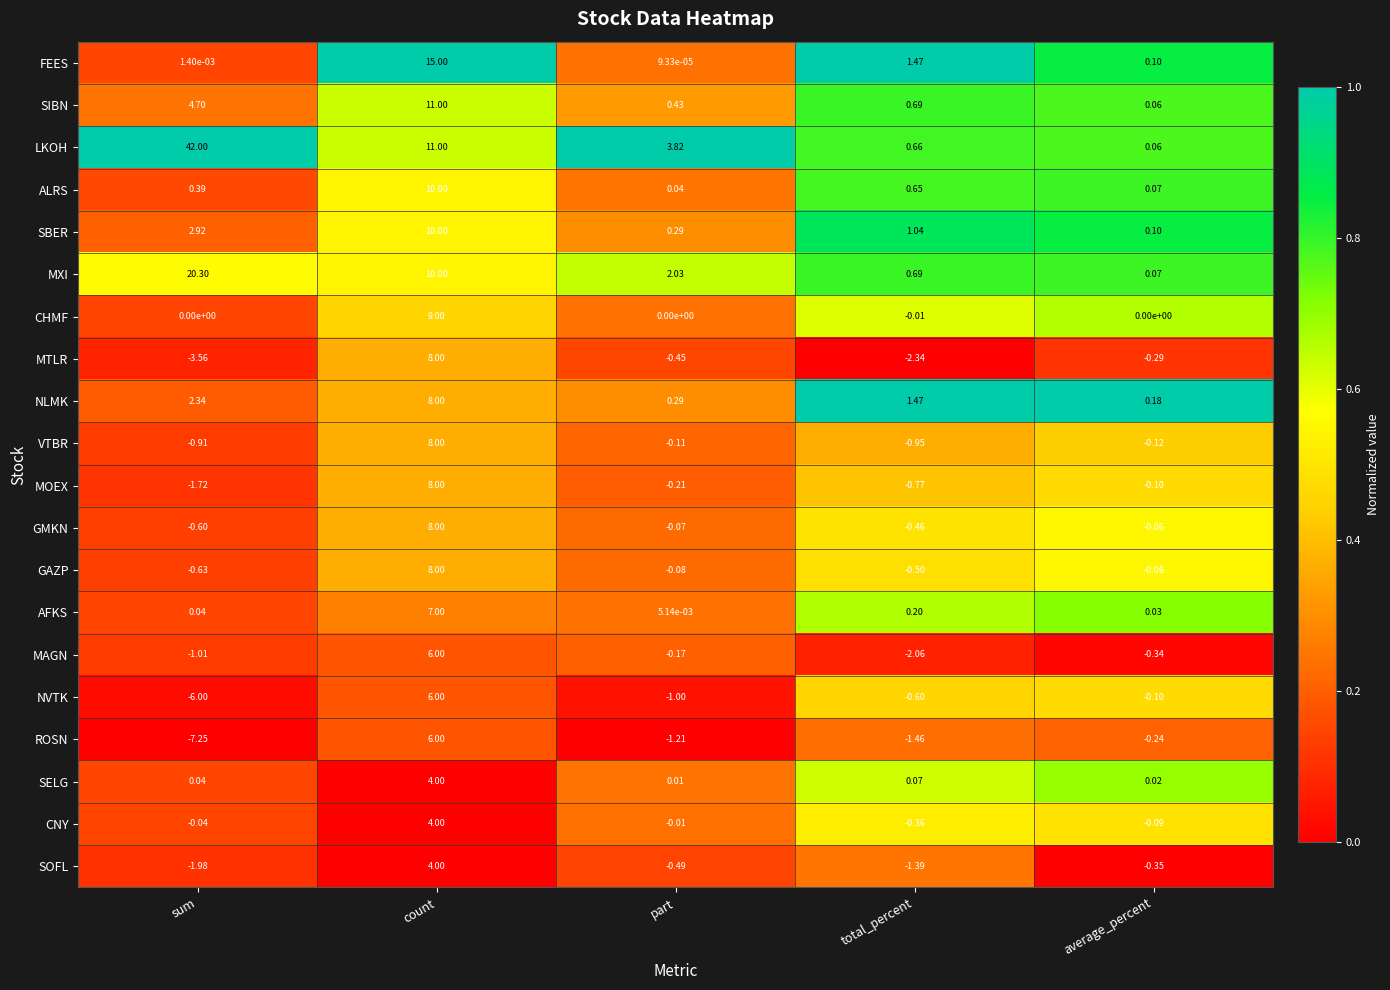

Is the value of GMKN at total_percent greater than the value of VTBR at sum?

Yes